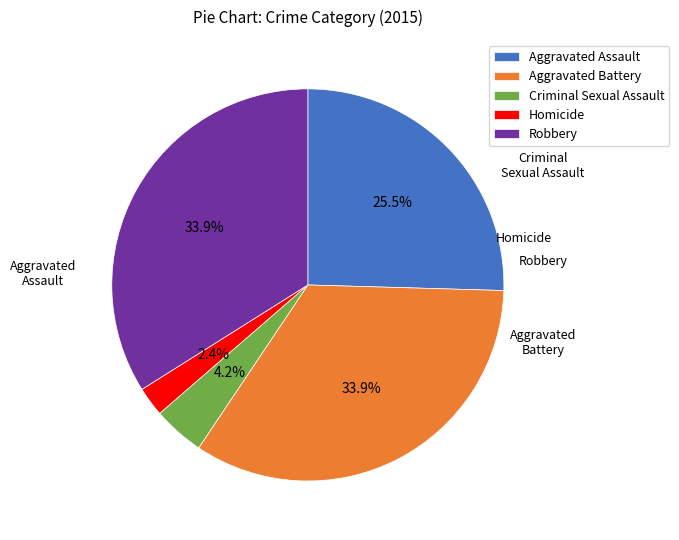

Does any single category account for the majority?

No